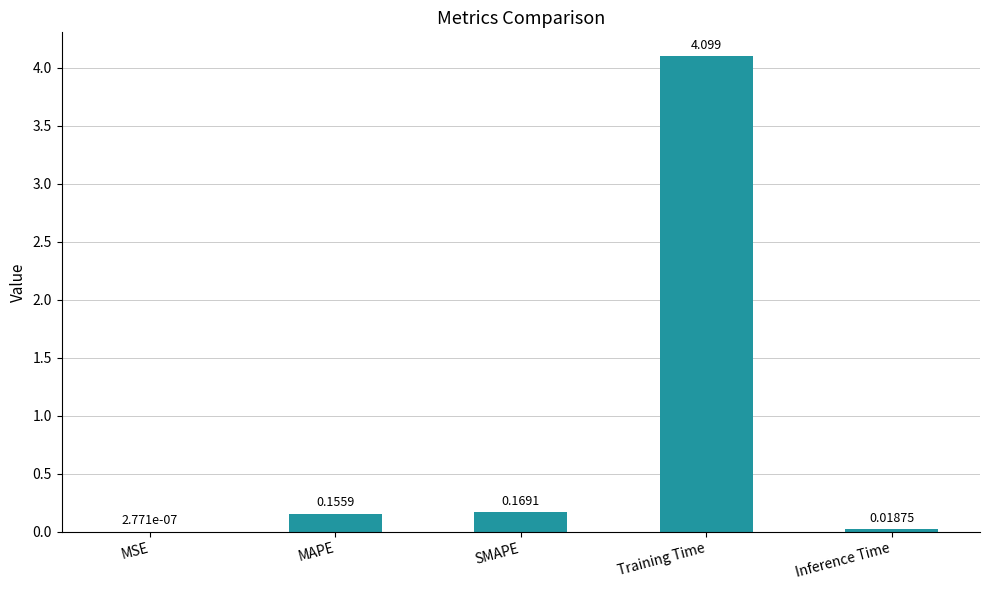

Which label corresponds to the largest value in the chart?

Training Time